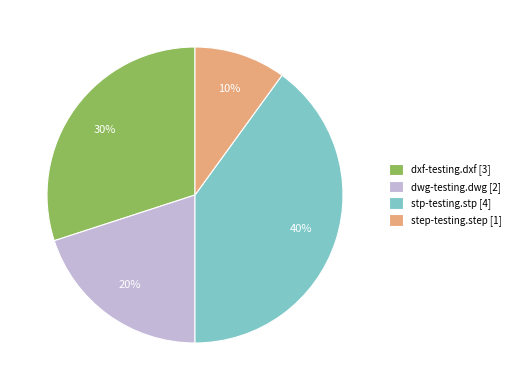

To the nearest percent, what is the combined percentage of dwg-testing.dwg and stp-testing.stp?

60%